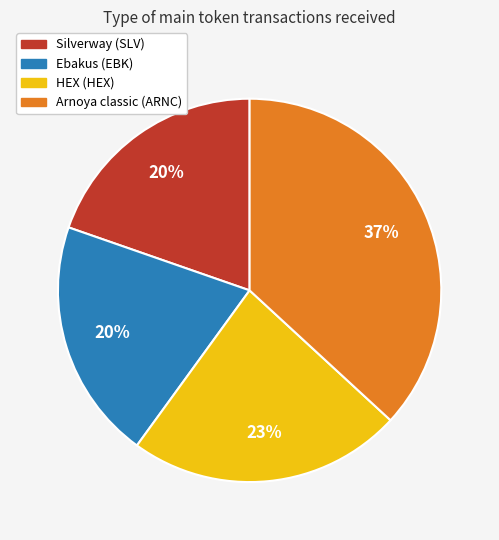

To the nearest percent, what percentage of the pie is Arnoya classic (ARNC)?

37%